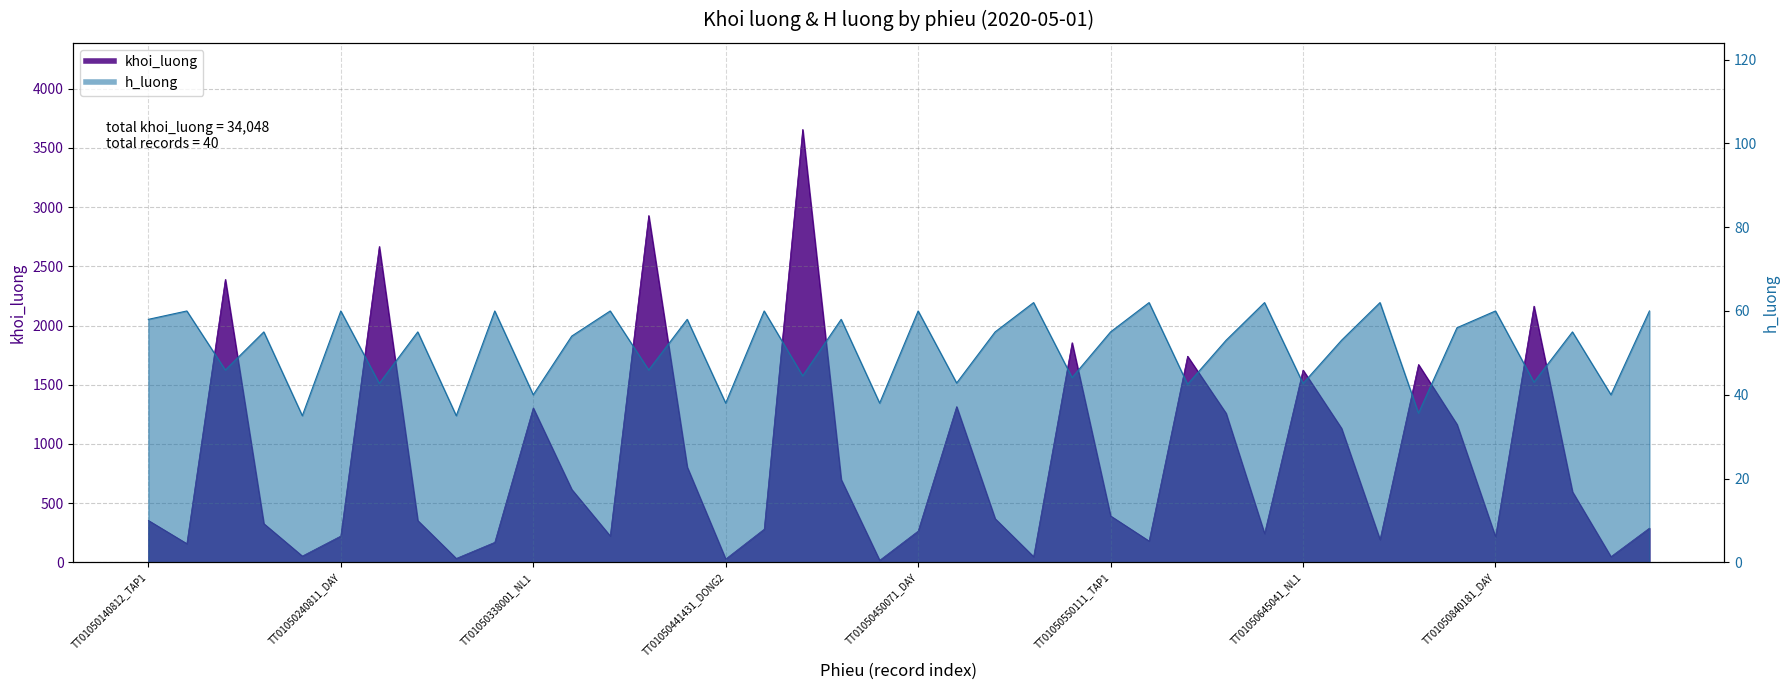

What position from the left is TT01050450071_DAY?

21